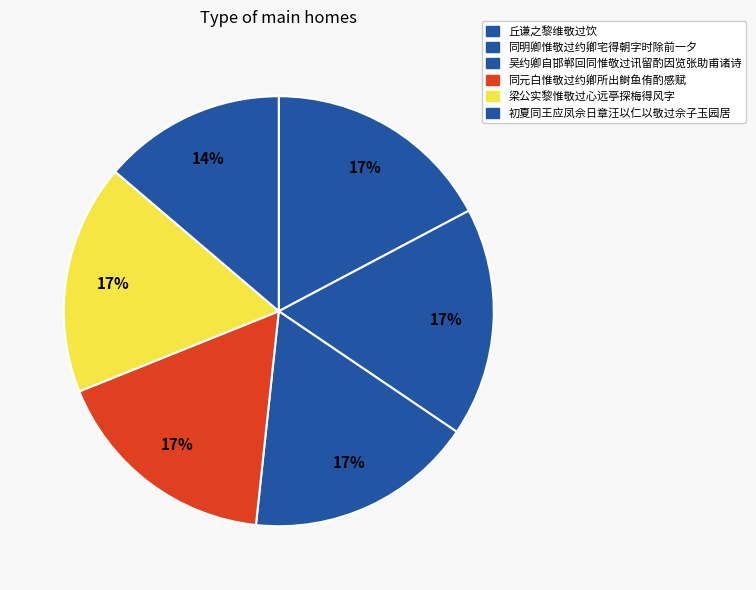

Rank the categories by value from lowest to highest.

初夏同王应凤佘日章汪以仁以敬过佘子玉园居, 吴约卿自邯郸回同惟敬过讯留酌因览张助甫诸诗, 同明卿惟敬过约卿宅得朝字时除前一夕, 同元白惟敬过约卿所出鲥鱼侑酌感赋, 丘谦之黎维敬过饮, 梁公实黎惟敬过心远亭探梅得风字